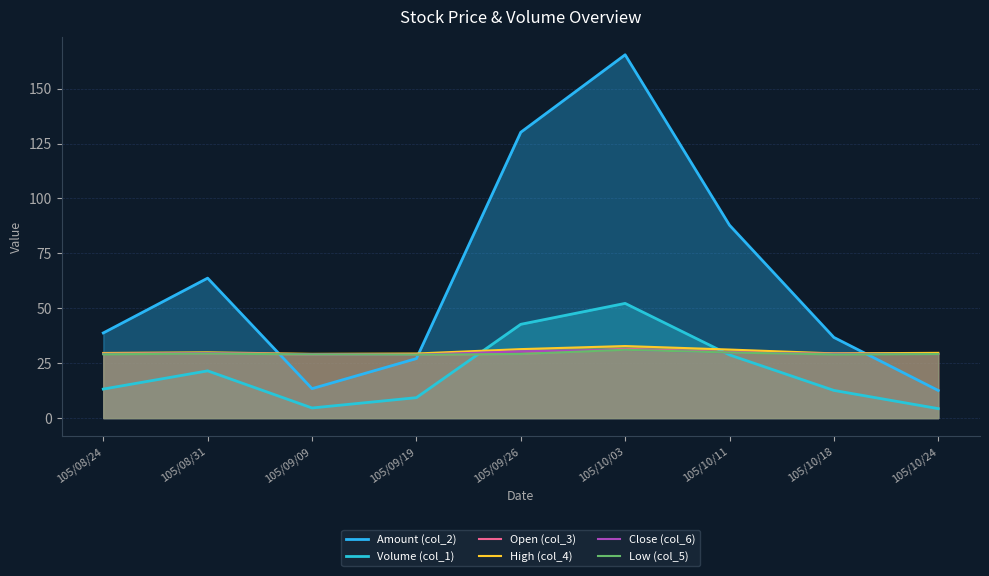

How many times do Volume (col_1) and High (col_4) cross each other?

2